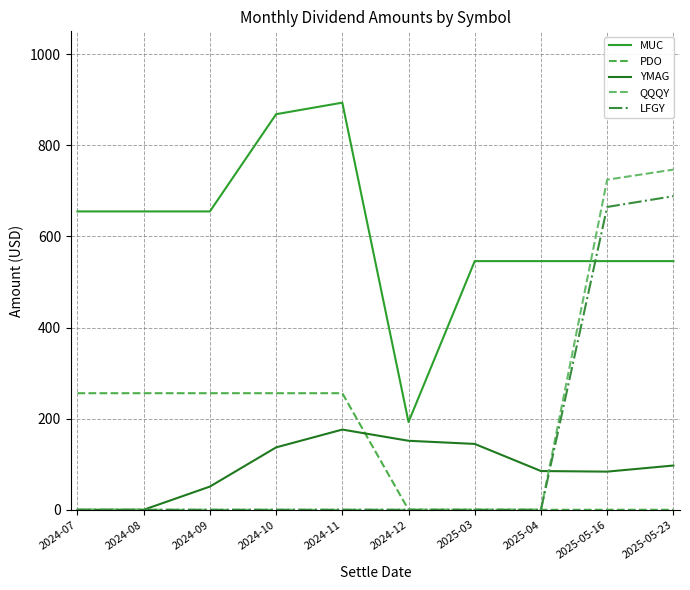

Is this an area chart (filled region under the line)?

No